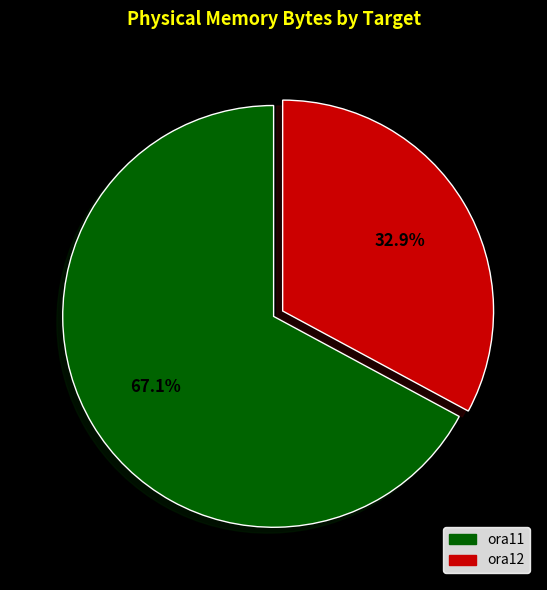

Rank the categories by value from lowest to highest.

ora12, ora11